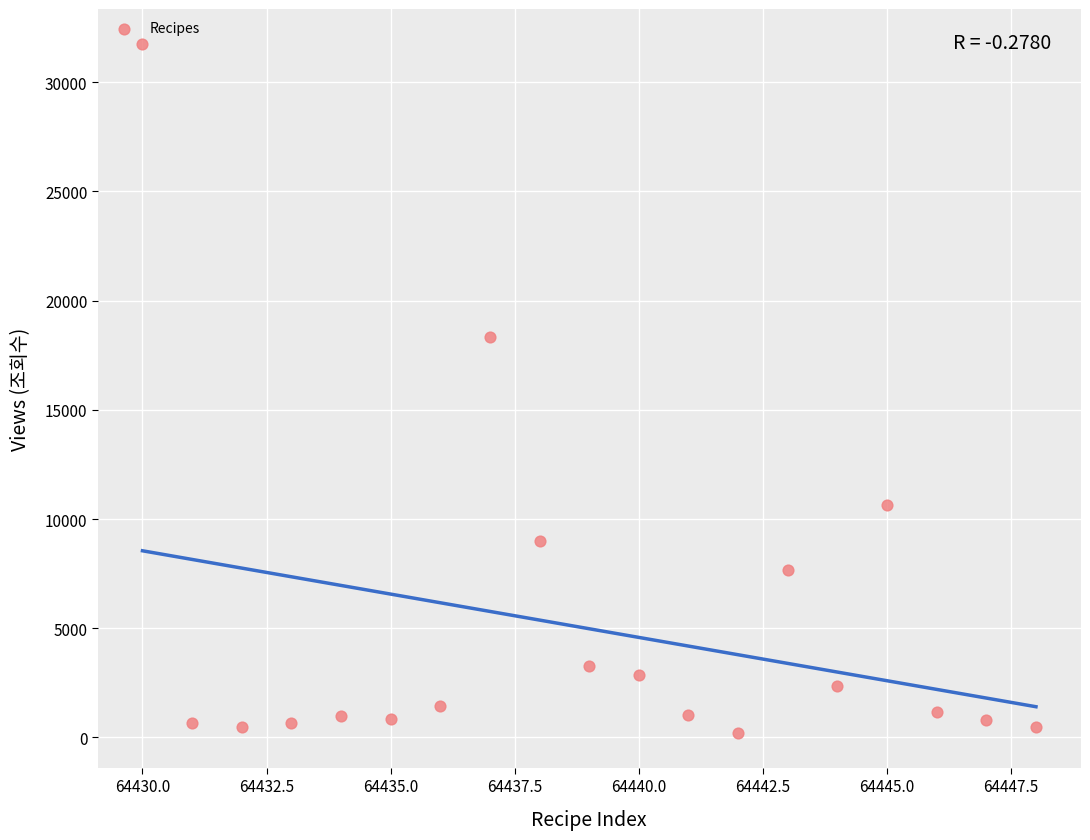

What Y value in the scatter plot is closest to 15983?

18329